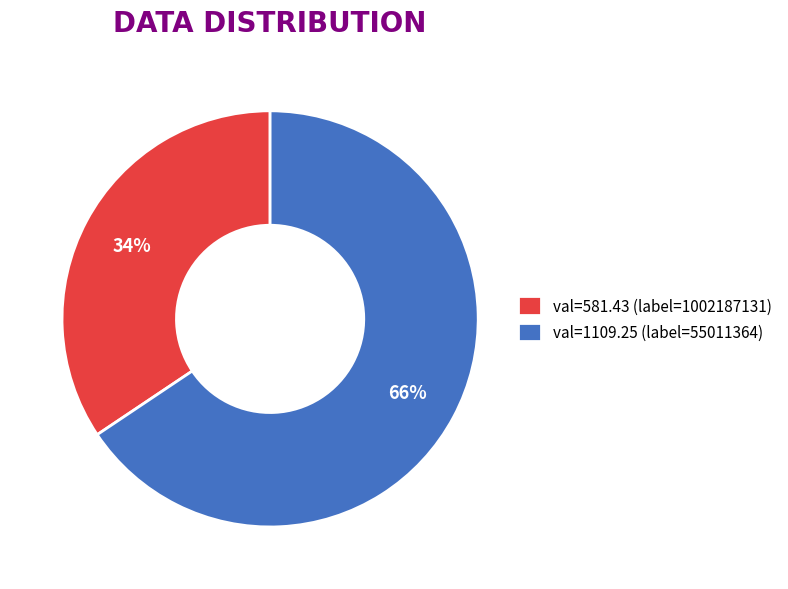

Combined, do val=1109.25 (label=55011364) and val=581.43 (label=1002187131) account for over 50%?

Yes